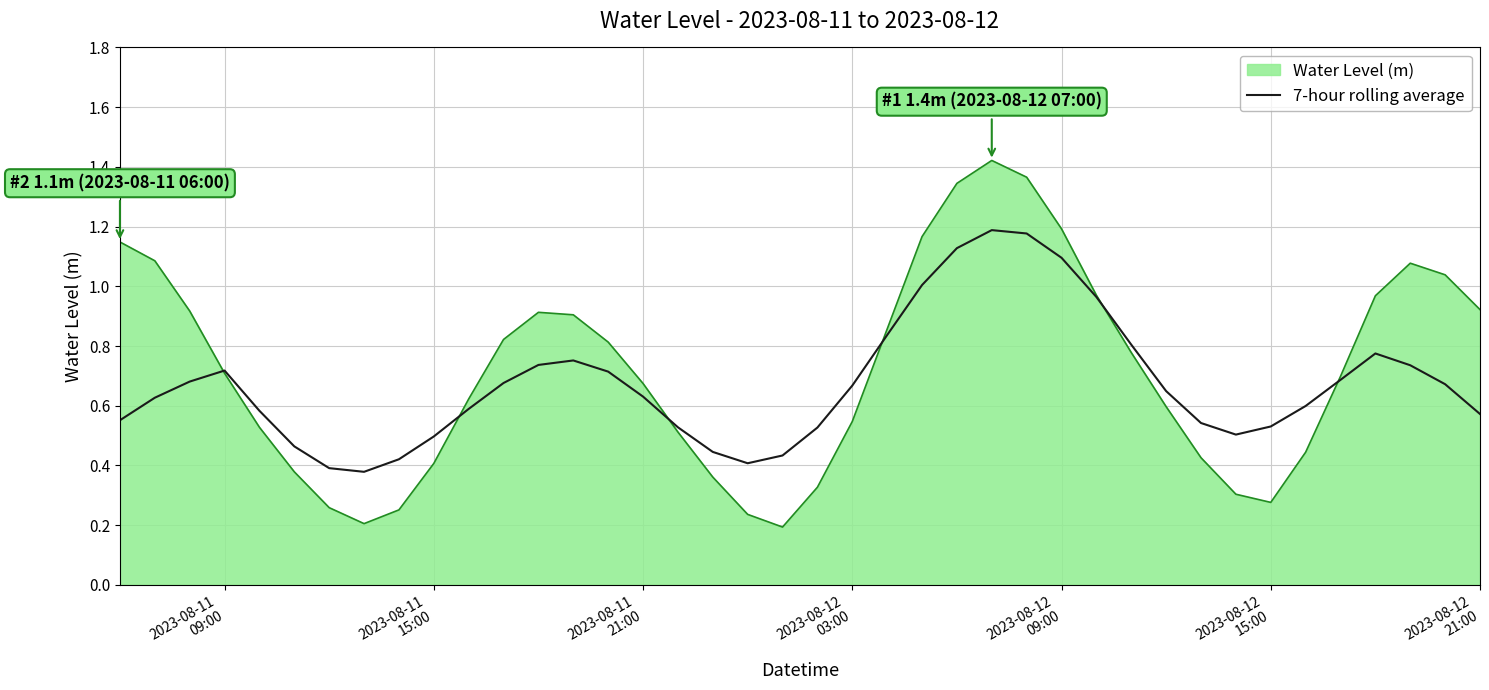

Count the number of categories in the chart.

40